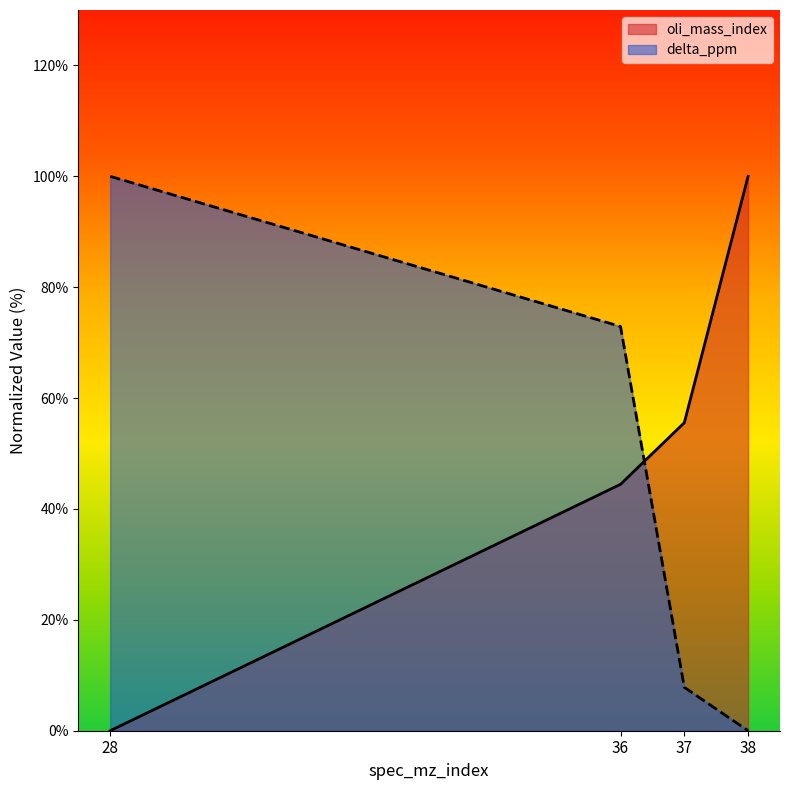

What is the total value across all series at 38?

100.0